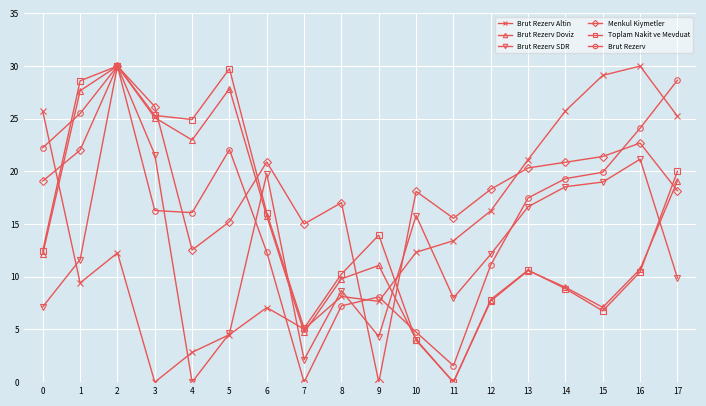

How many lines are shown in the chart?

6